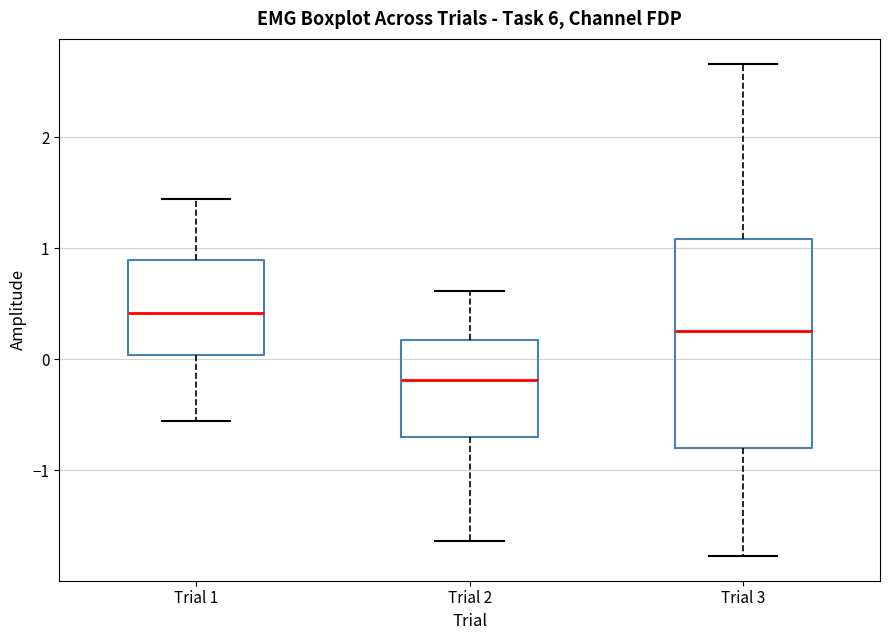

Which box has the highest median line?

Trial 1